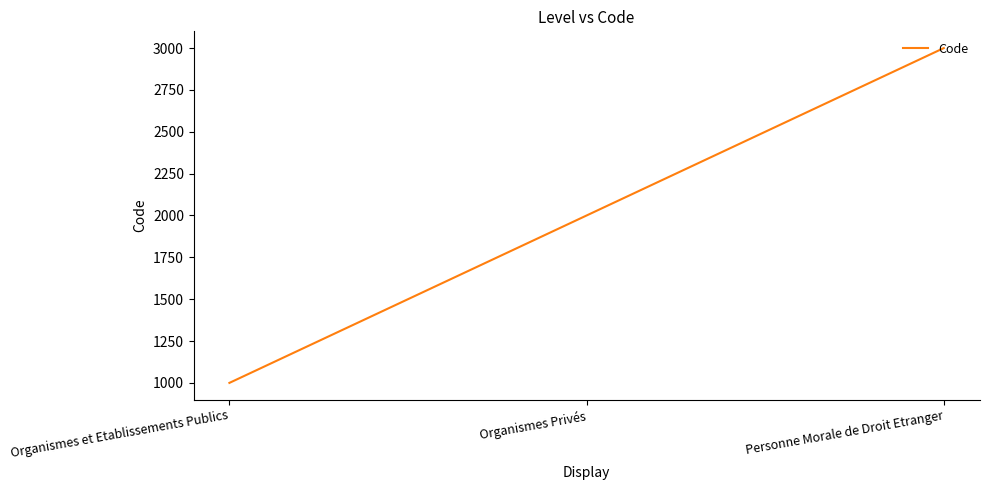

How many lines are shown in the chart?

1